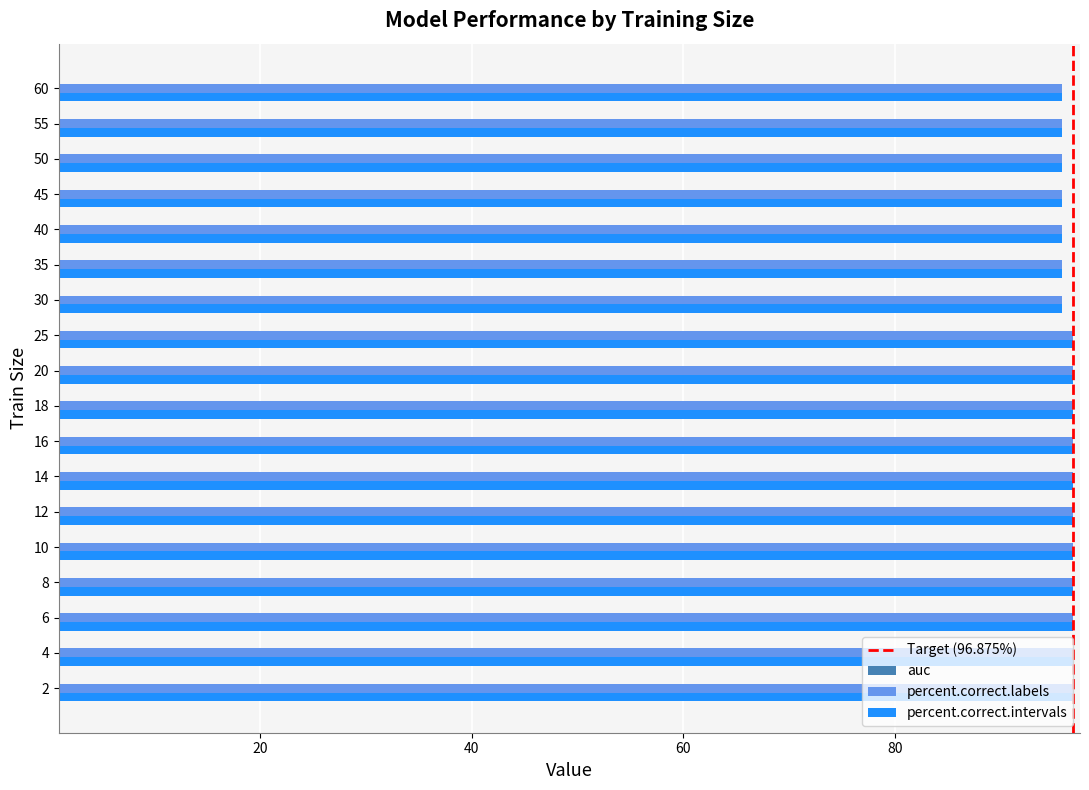

What is the highest value of the auc series?

1.0